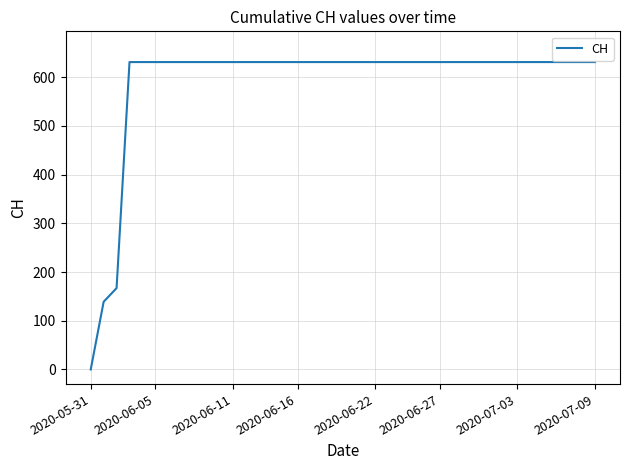

How many values are below 631?

3